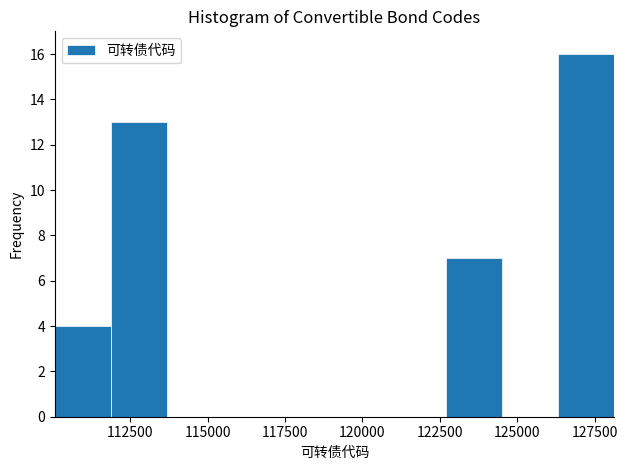

Around what value on the x-axis is the tallest bar? Give the approximate position of its centre, as read against the axis.

127000